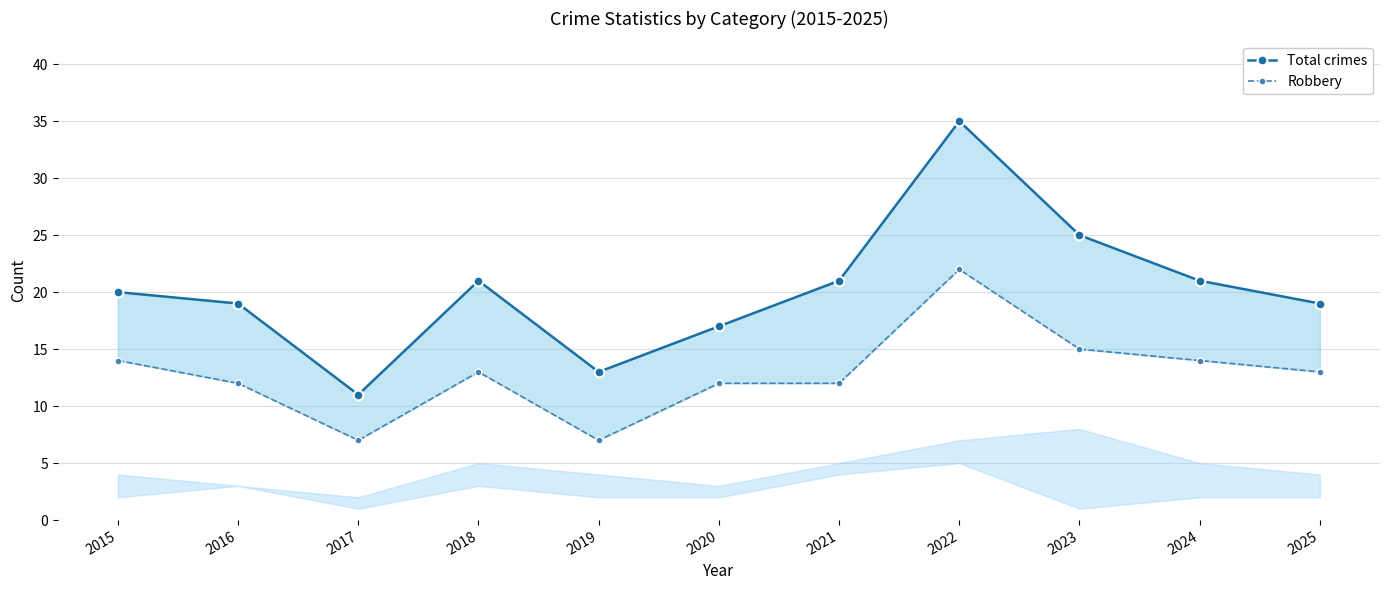

At which category does Robbery reach its first local peak?

2018